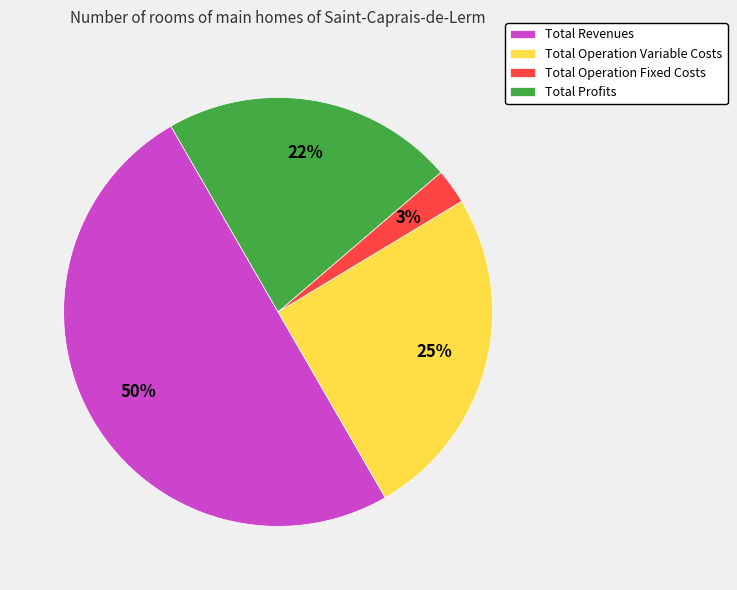

Does Total Profits account for over 50% of the chart?

No